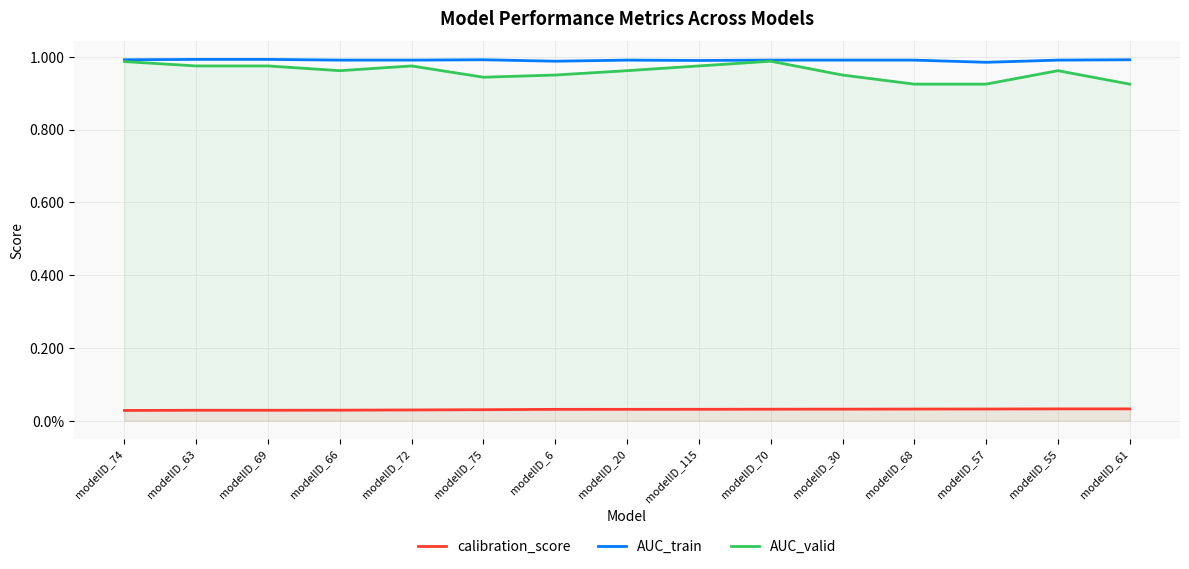

Which series has the largest total across all categories?

AUC_train